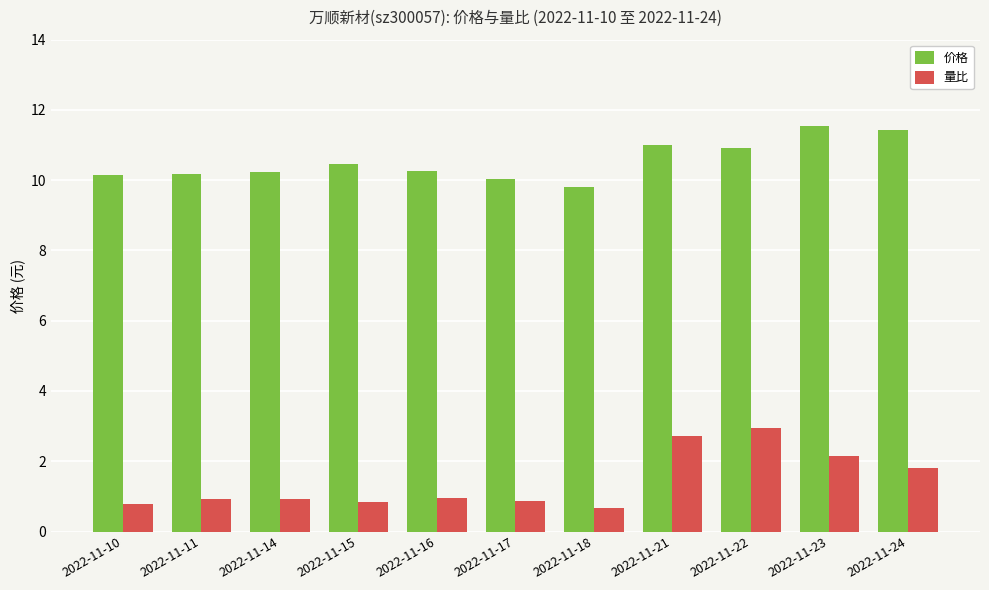

What is the difference between the highest and lowest values at 2022-11-14?

9.3